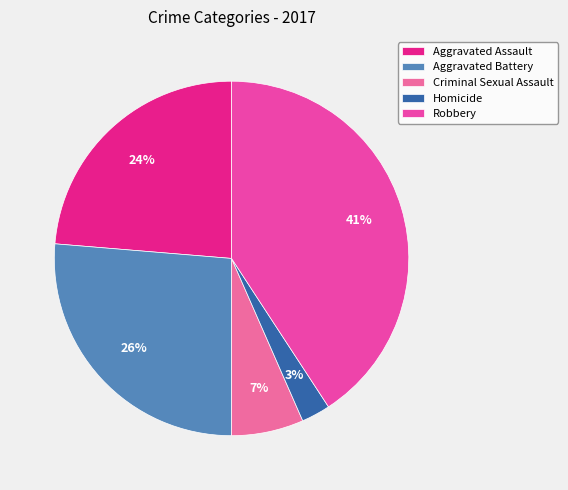

To the nearest percent, what portion does Criminal Sexual Assault represent?

7%